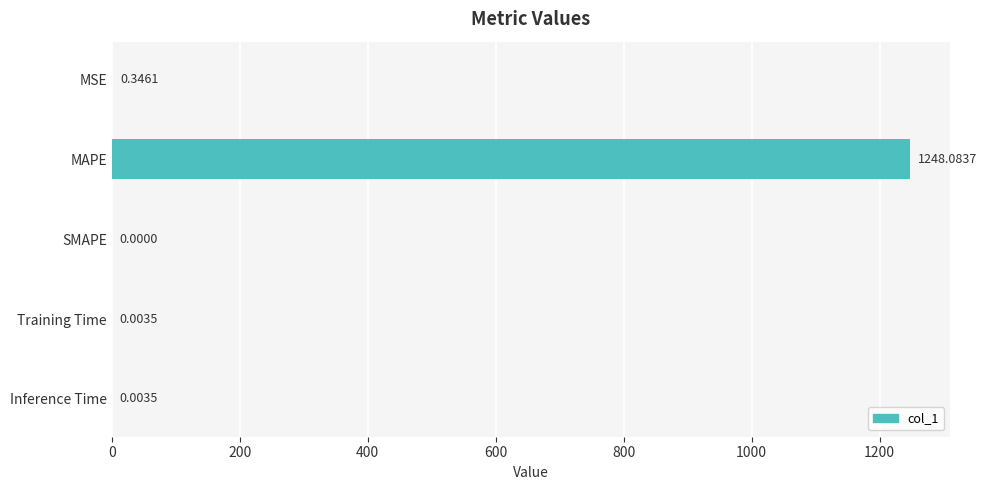

What is the sum of the values at MAPE and Training Time?

1248.1